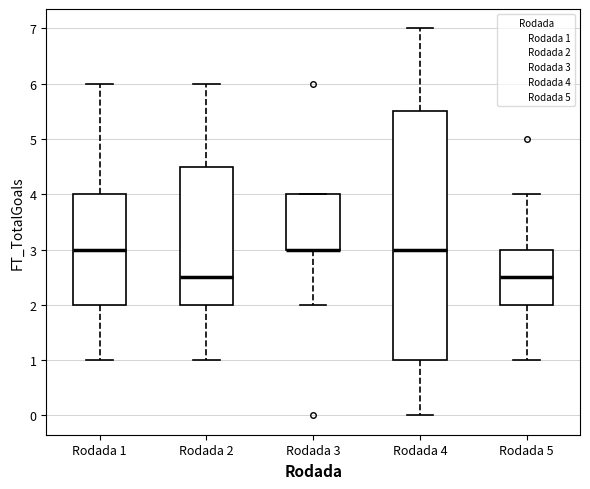

Where is the lower edge of the box for Rodada 3 on the y-axis? The values are not printed on the chart, so give them approximately, as read against the axis.

3.0